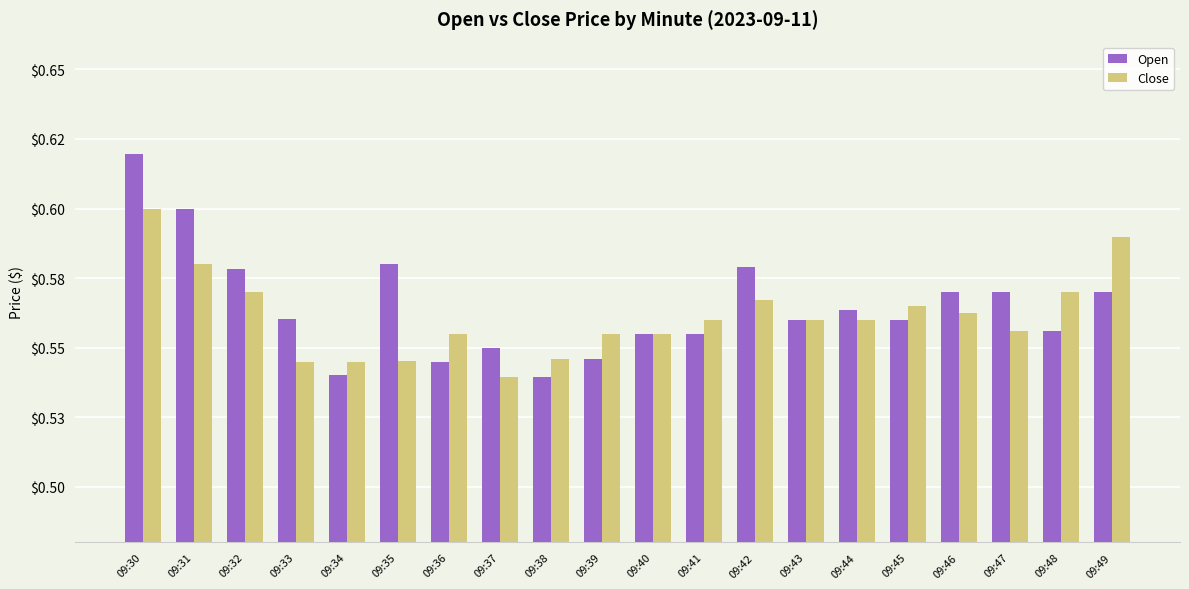

At which category does the chart reach its peak across all series?

09:30